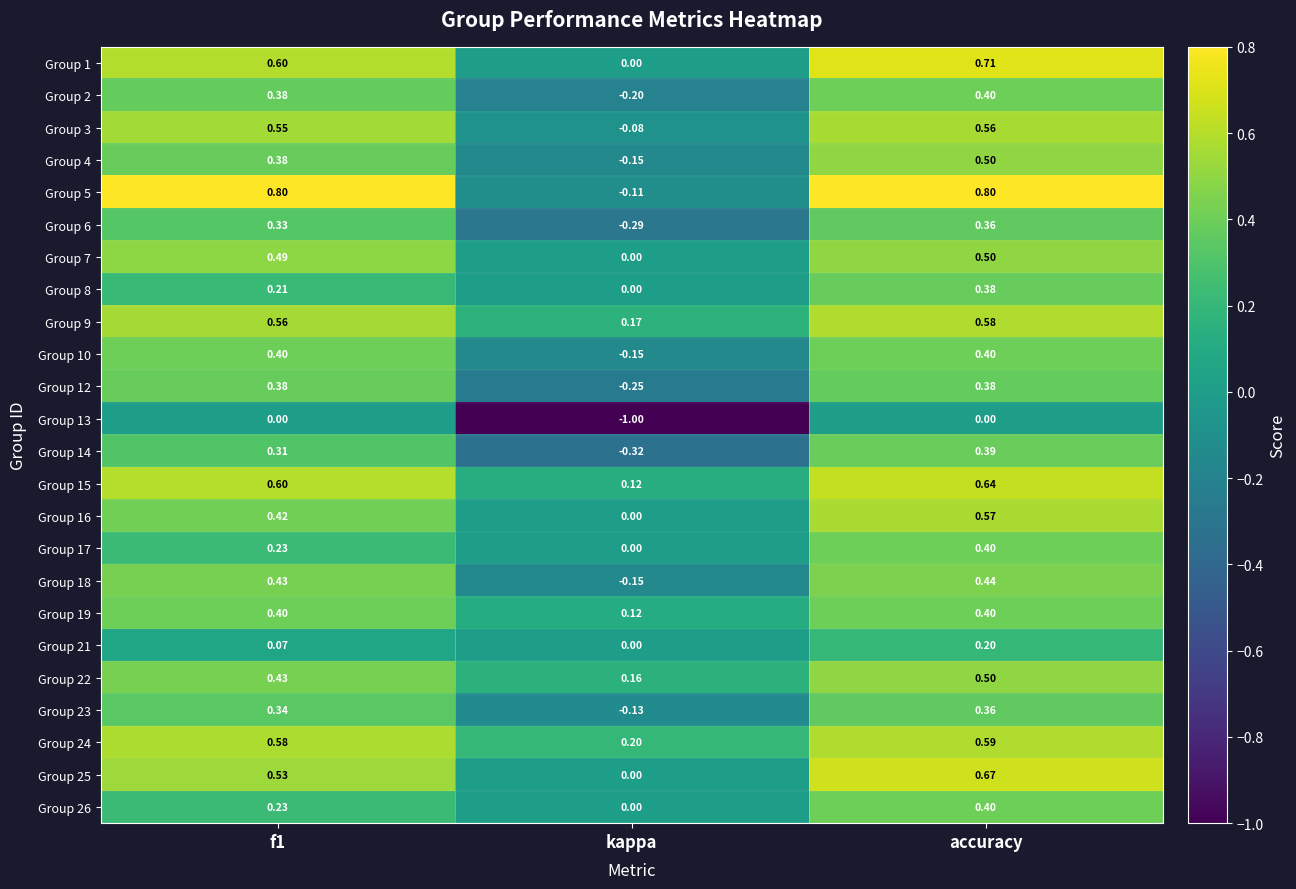

At which category does the chart reach its minimum across all series?

kappa